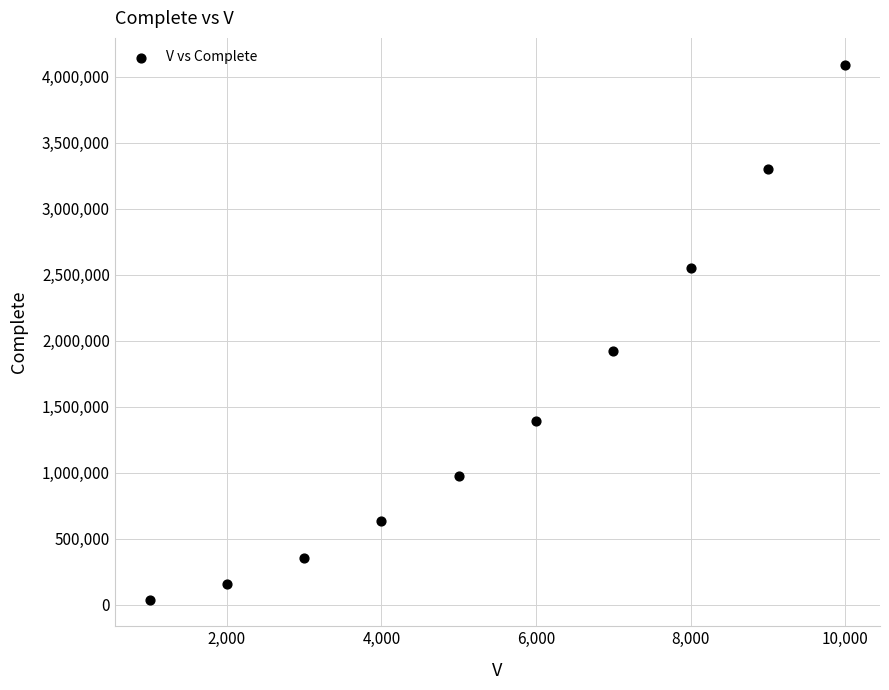

What Y value in the scatter plot is closest to 2066277?

1919460